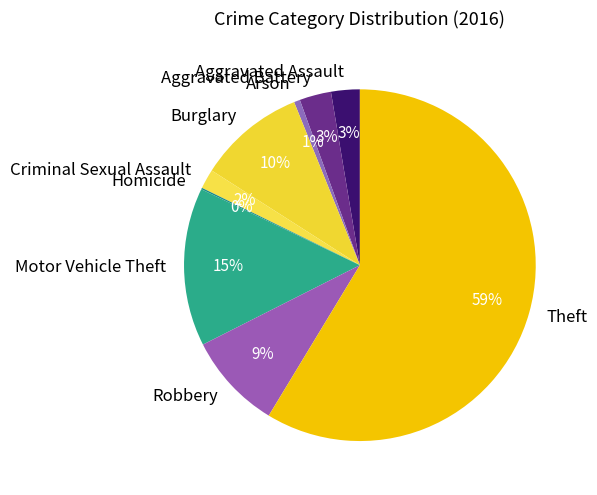

Do Burglary and Aggravated Assault together represent more than half of the pie?

No